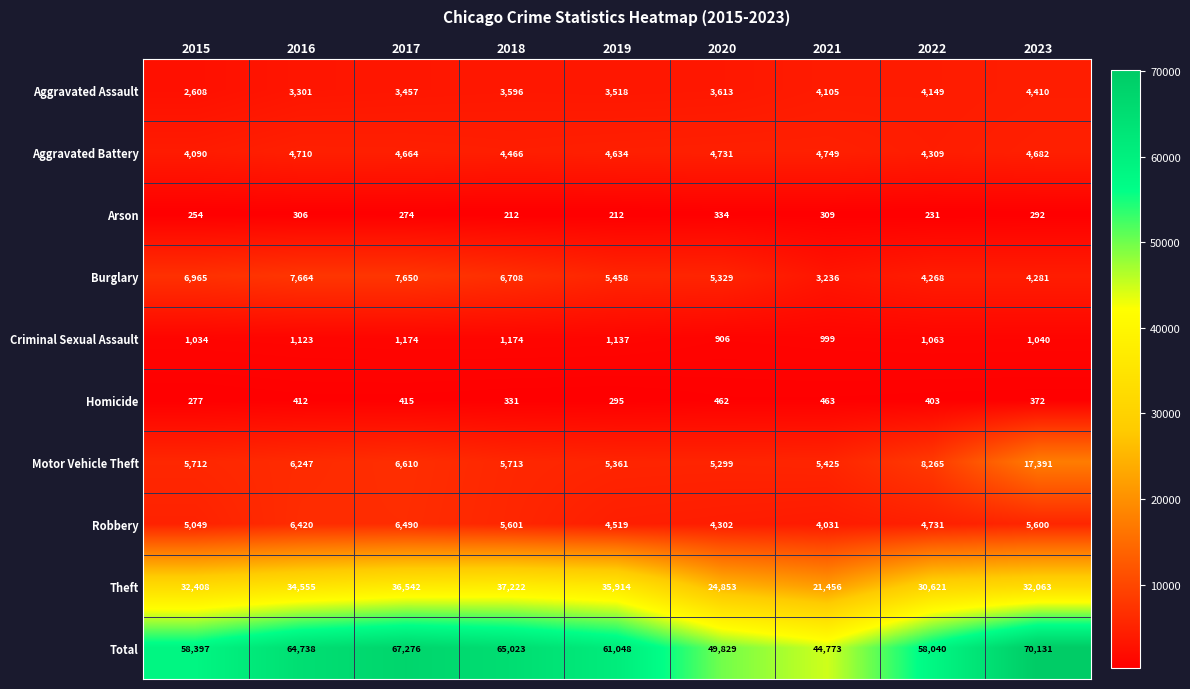

At which category is the sum across all series the highest?

2023